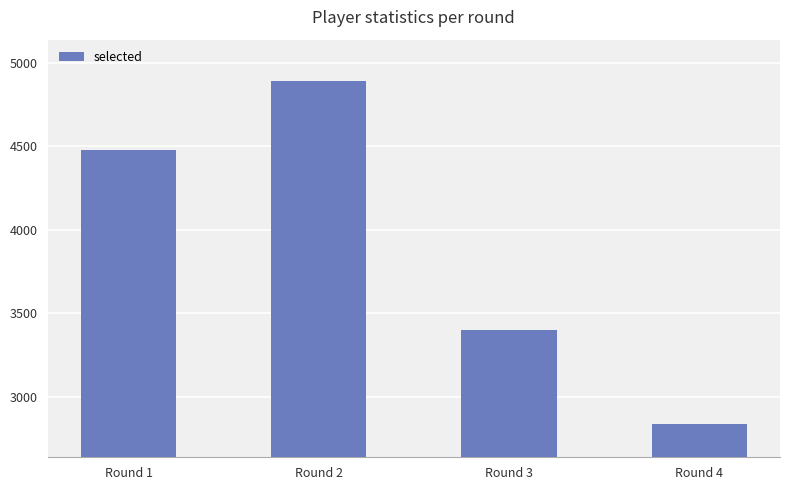

Between Round 1 and Round 4, which is larger?

Round 1